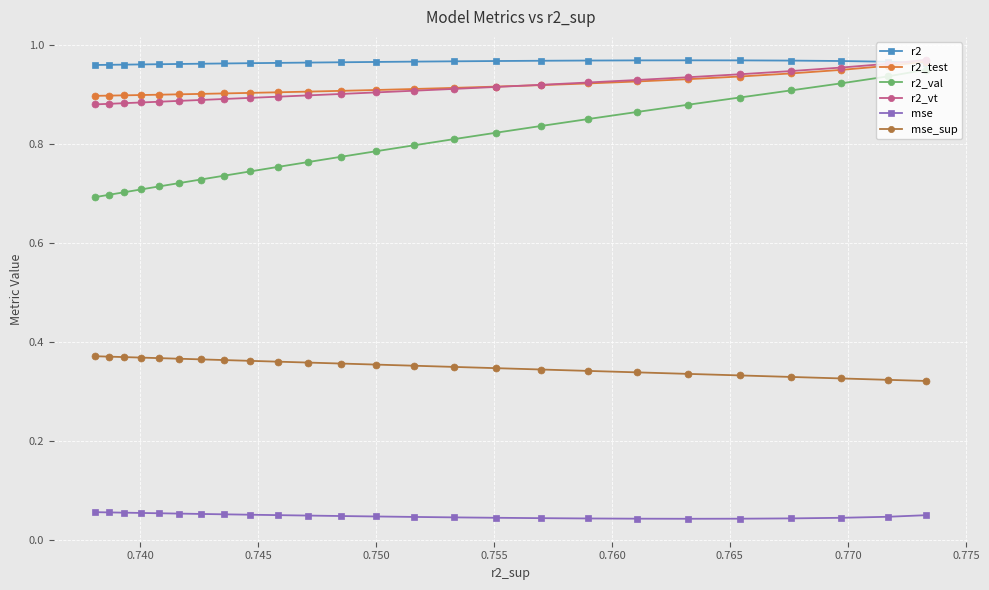

At how many categories does at least one series exceed 0?

25